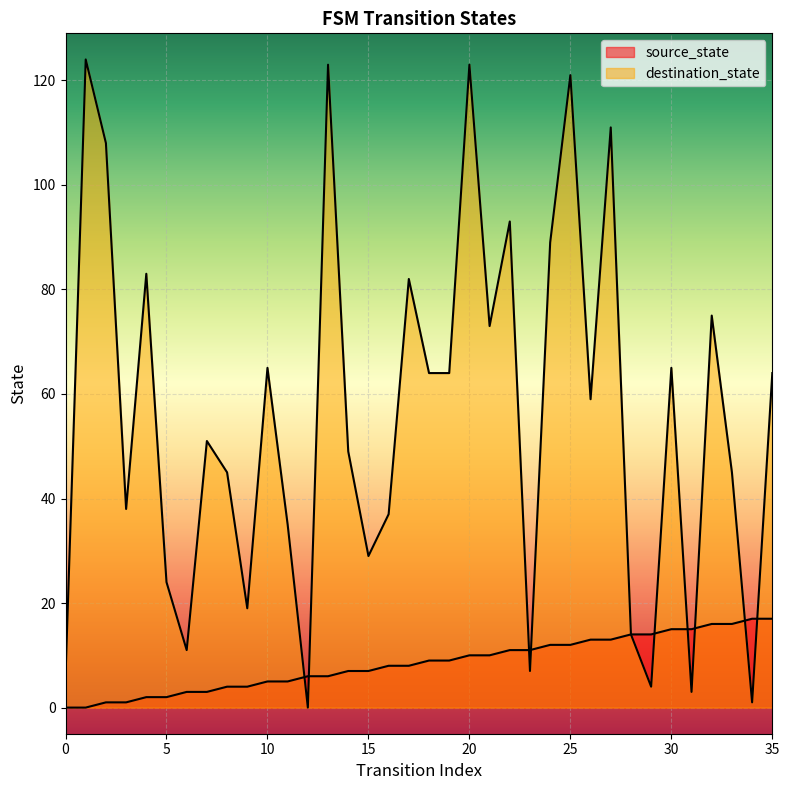

Reading right to left, what are all the values shown in this chart?

source_state: 17	17	16	16	15	15	14	14	13	13	12	12	11	11	10	10	9	9	8	8	7	7	6	6	5	5	4	4	3	3	2	2	1	1	0	0
destination_state: 64	1	45	75	3	65	4	14	111	59	121	89	7	93	73	123	64	64	82	37	29	49	123	0	35	65	19	45	51	11	24	83	38	108	124	6